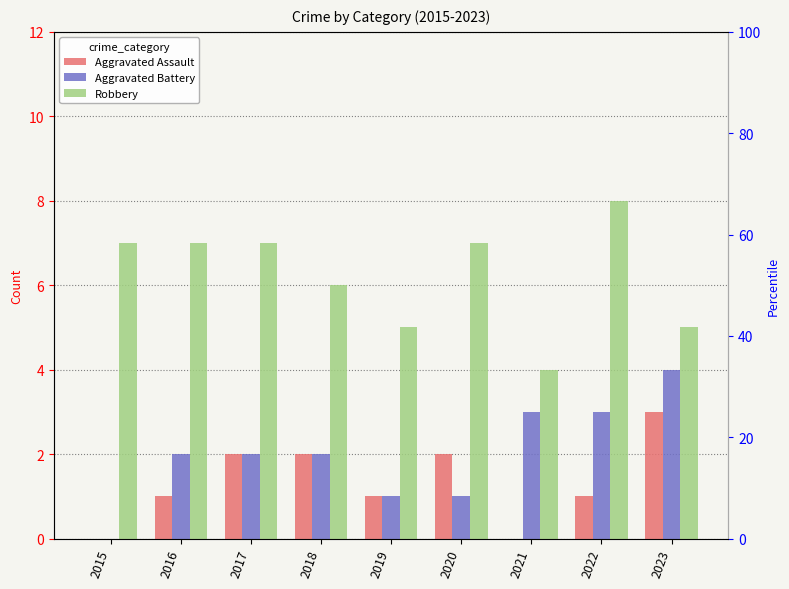

Which series has the largest range (max minus min)?

Aggravated Battery